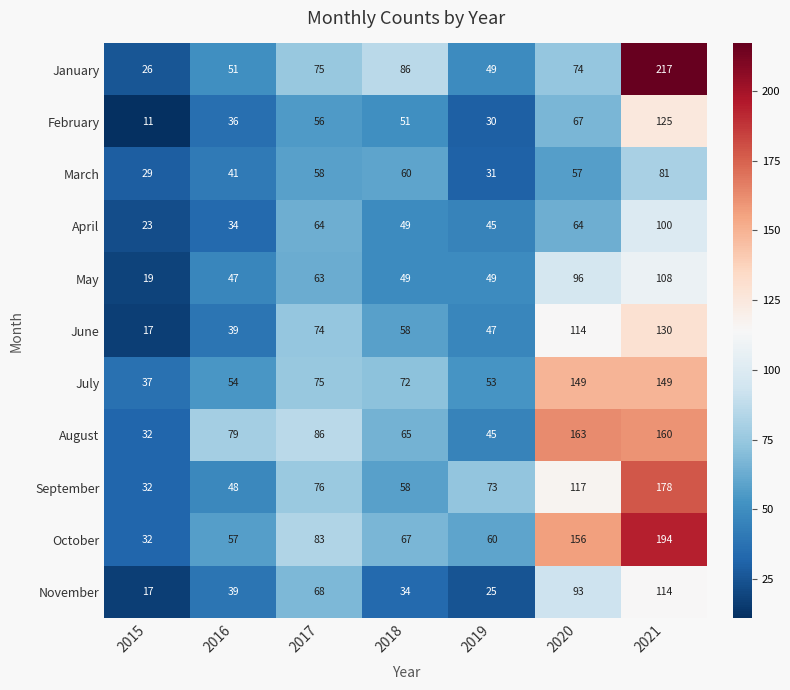

How many categories are shown in the chart?

7